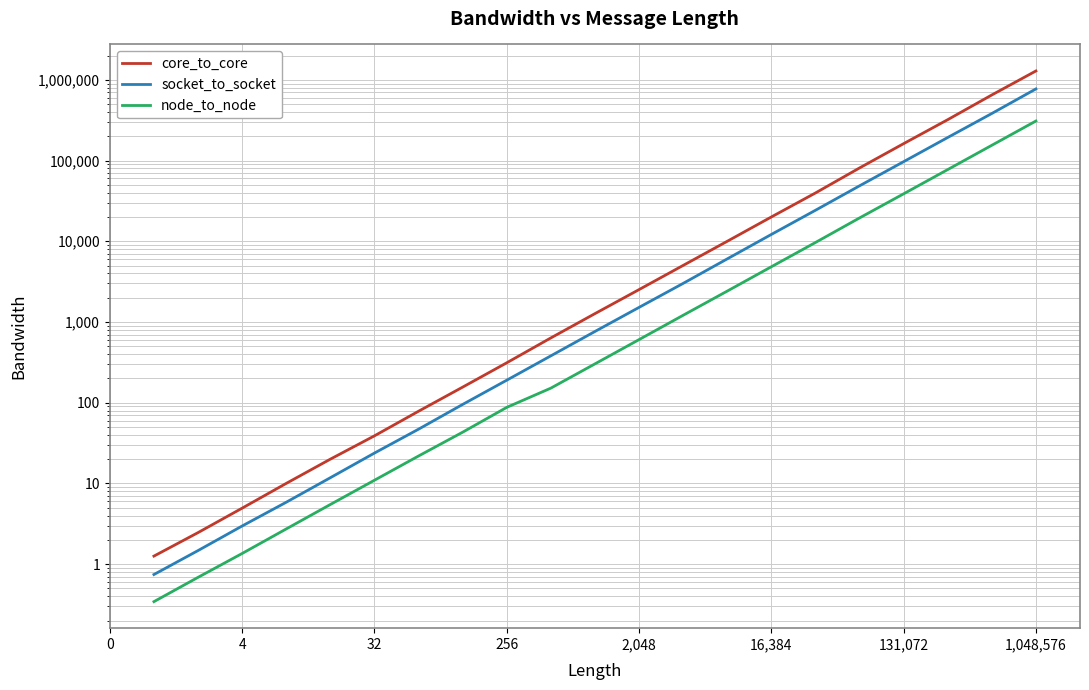

Which series has the largest range (max minus min)?

core_to_core